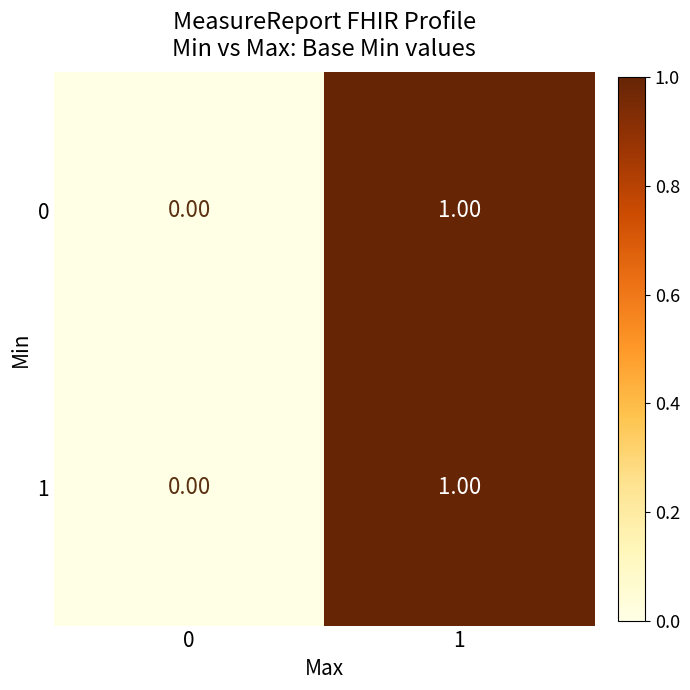

At which category is the sum across all series the highest?

1